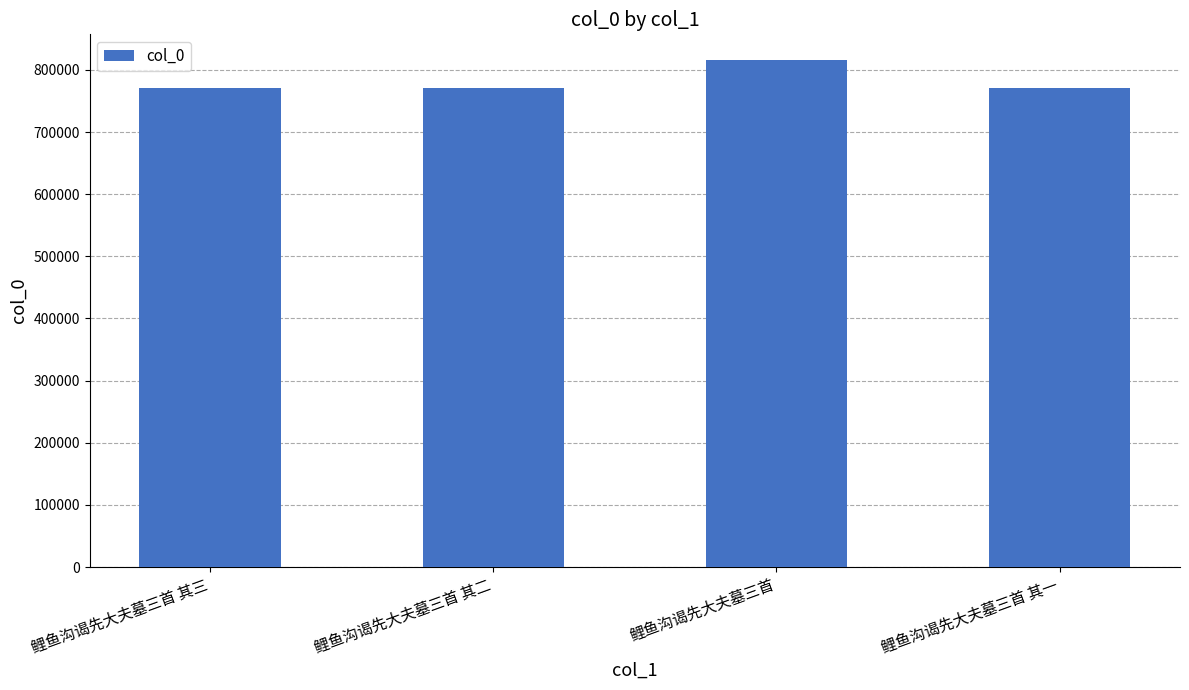

What is the difference between the maximum and second lowest values?

45933